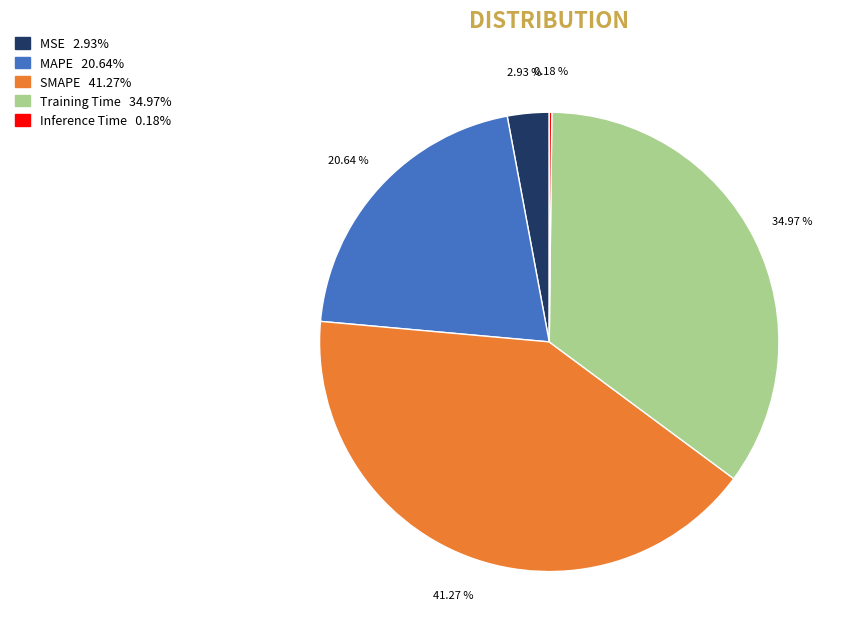

To the nearest percent, what percentage of the pie is SMAPE?

41%